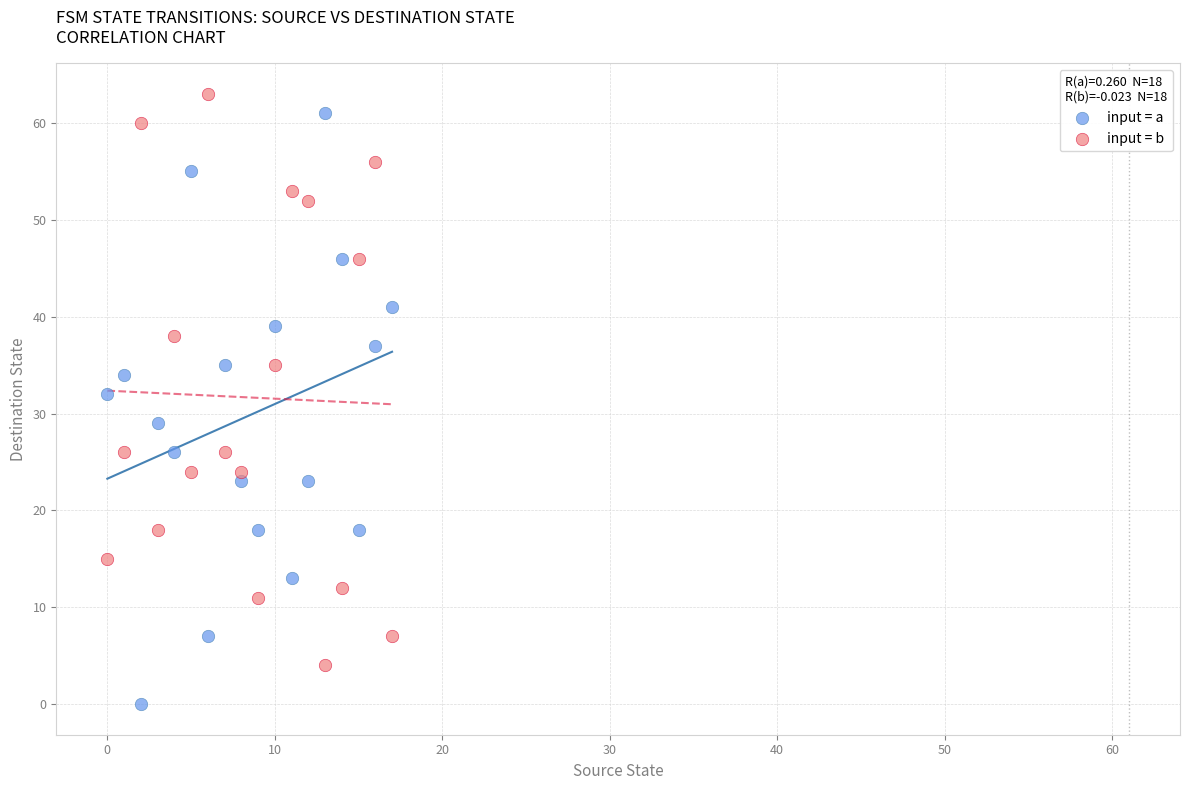

Across all series, what Y value is closest to 31?

32